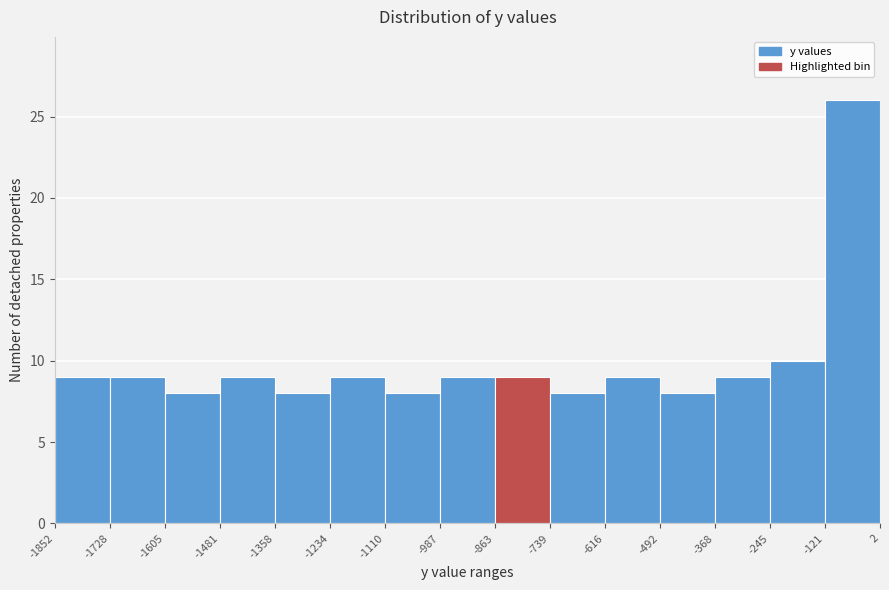

Reading left to right, transcribe this chart: for each bar, give the range it covers on the x-axis and its height. The values are not printed on the chart, so give them approximately, as read against the axis.

-1852 to -1728: 9
-1728 to -1605: 9
-1605 to -1481: 8
-1481 to -1358: 9
-1358 to -1234: 8
-1234 to -1110: 9
-1110 to -987: 8
-987 to -863: 9
-863 to -739: 9
-739 to -616: 8
-616 to -492: 9
-492 to -368: 8
-368 to -245: 9
-245 to -121: 10
-121 to 2: 26